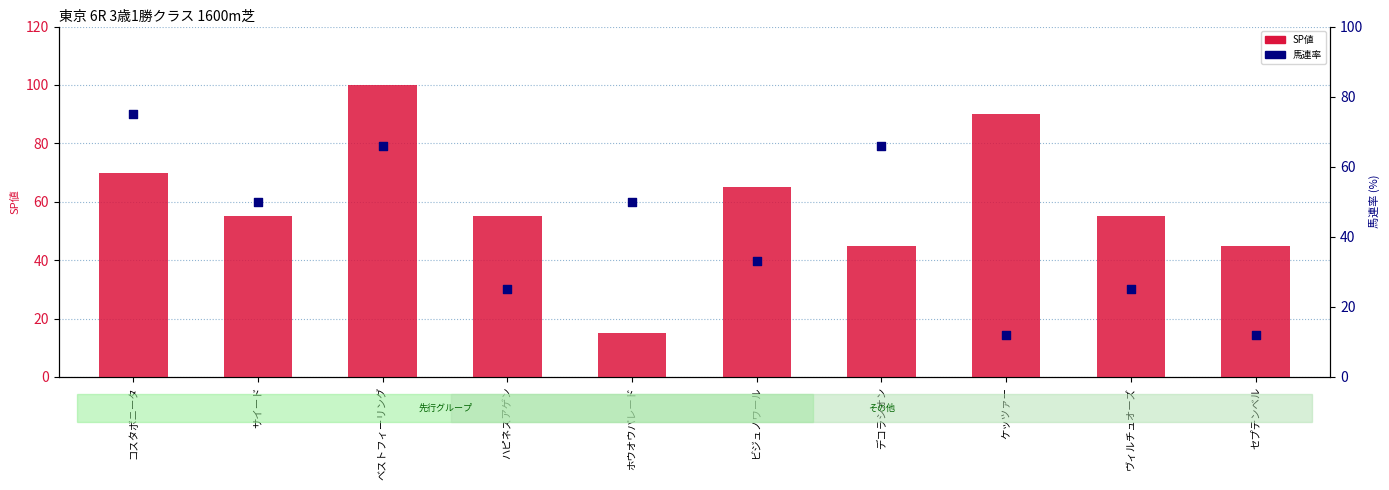

What is the total value across all series at ヴィルチュオーズ?

80